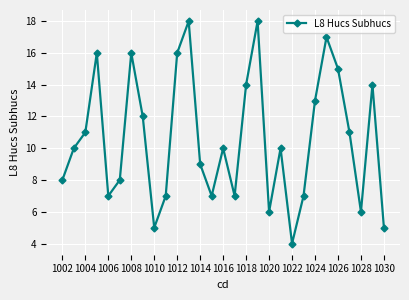

What is the value of the 6th point from the left?

8